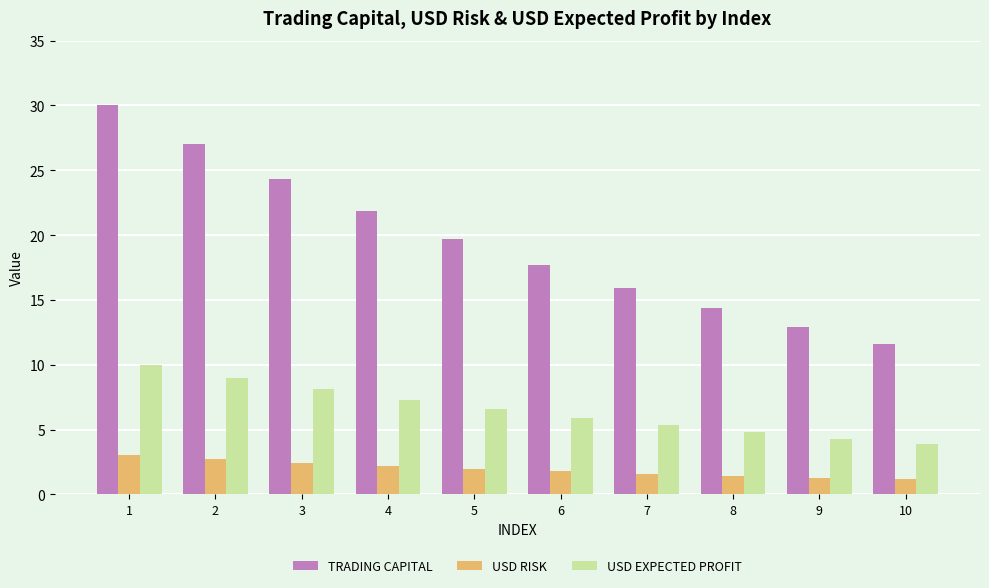

Count the number of categories in the chart.

10